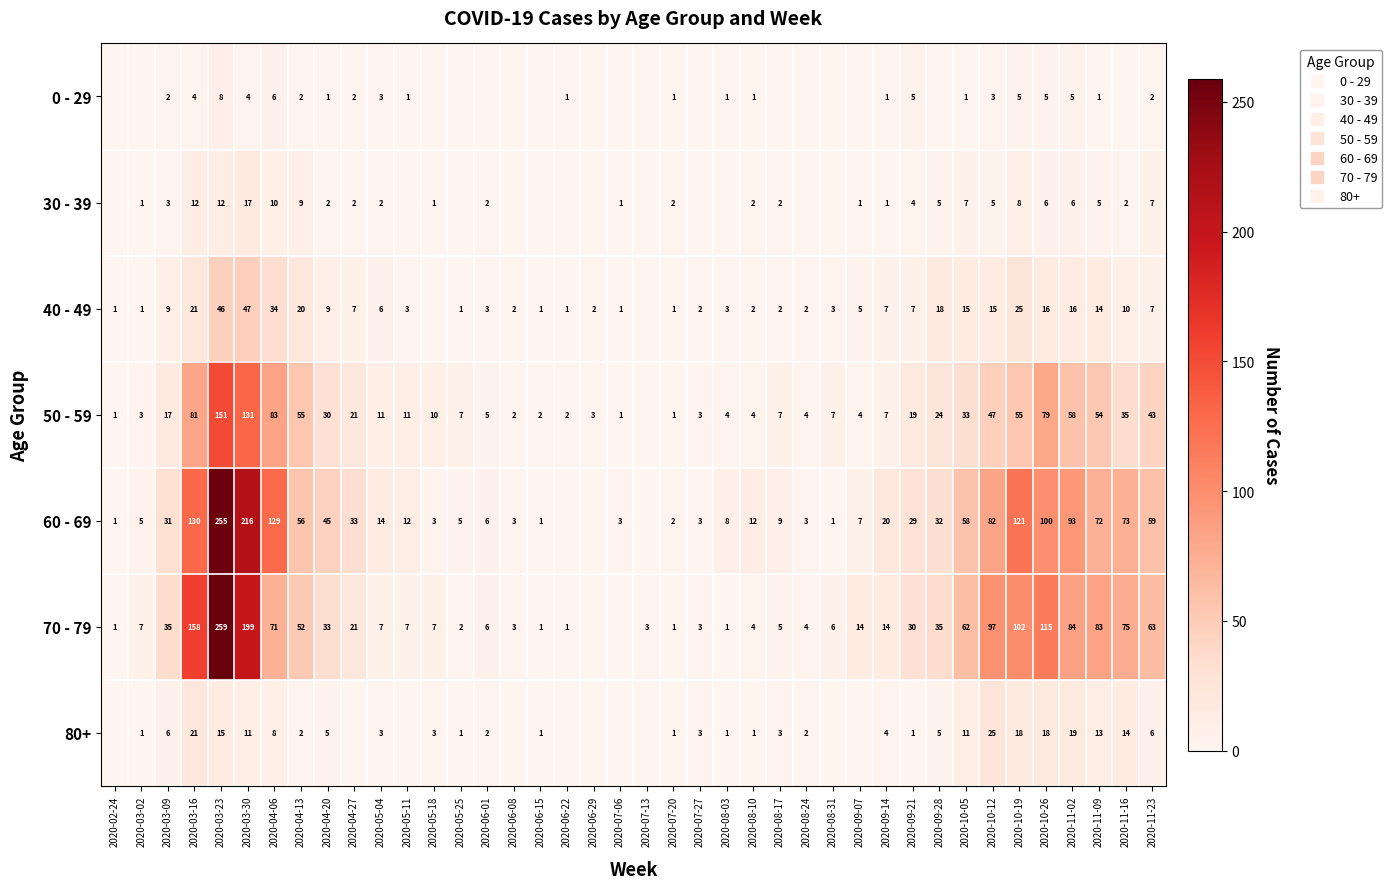

What is the average value of the 50 - 59 series?

28